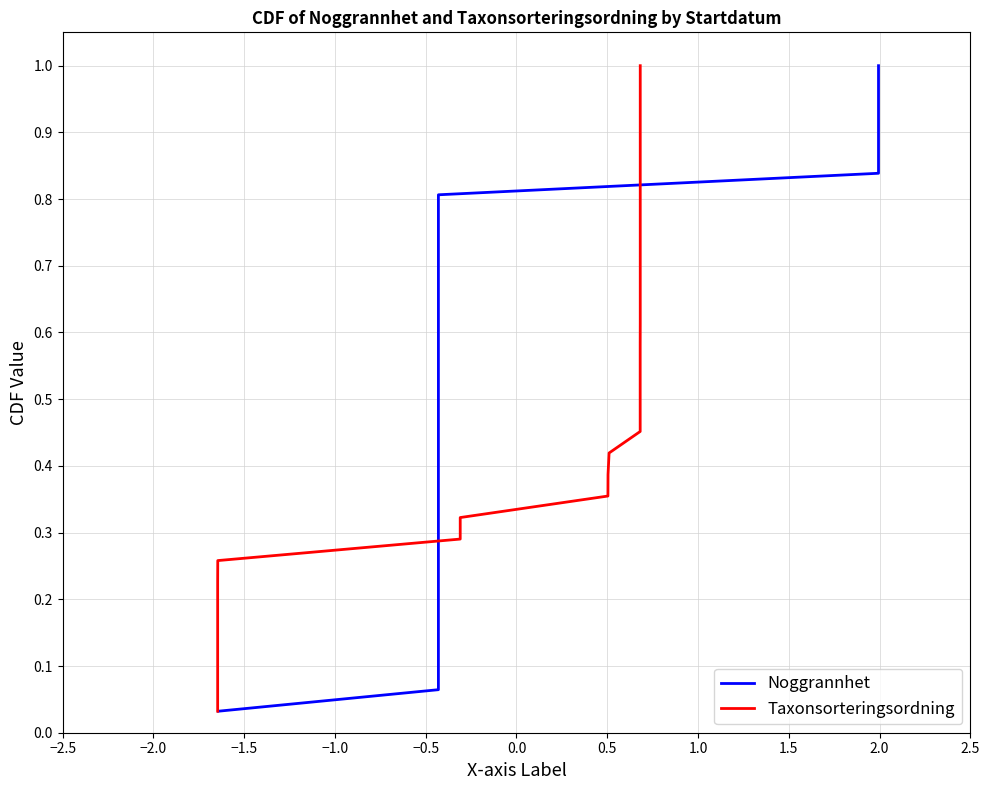

What is the difference between the maximum and second lowest values in the Noggrannhet series?

0.9